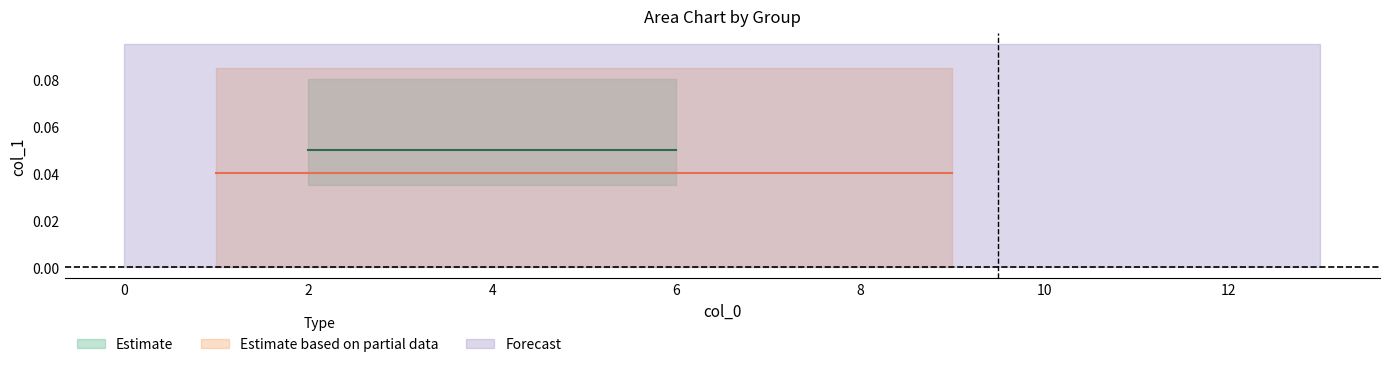

Which series changed the most between 3 and 7?

Estimate